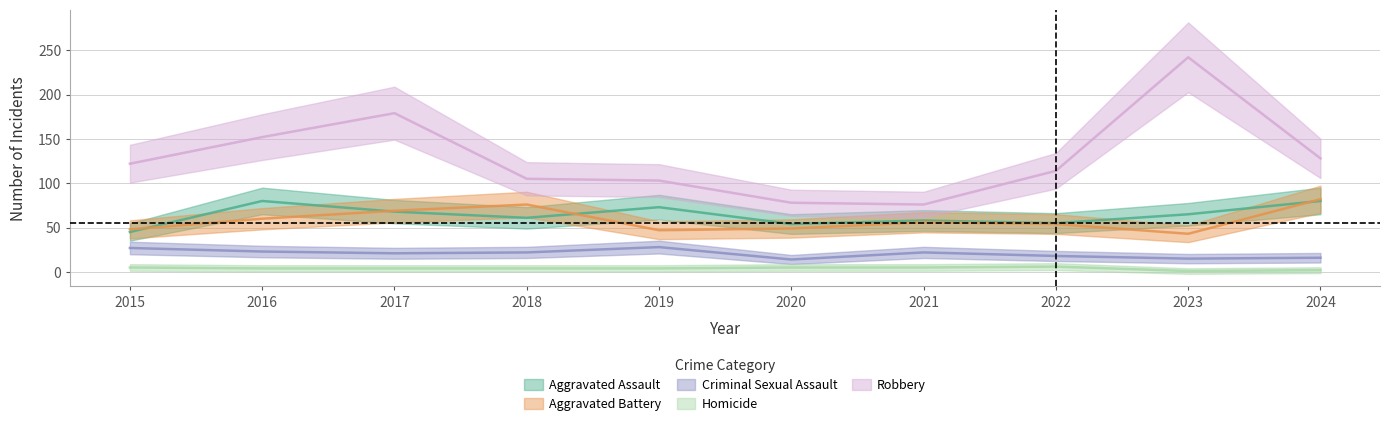

True or false: Aggravated Assault and Robbery intersect in this chart.

False